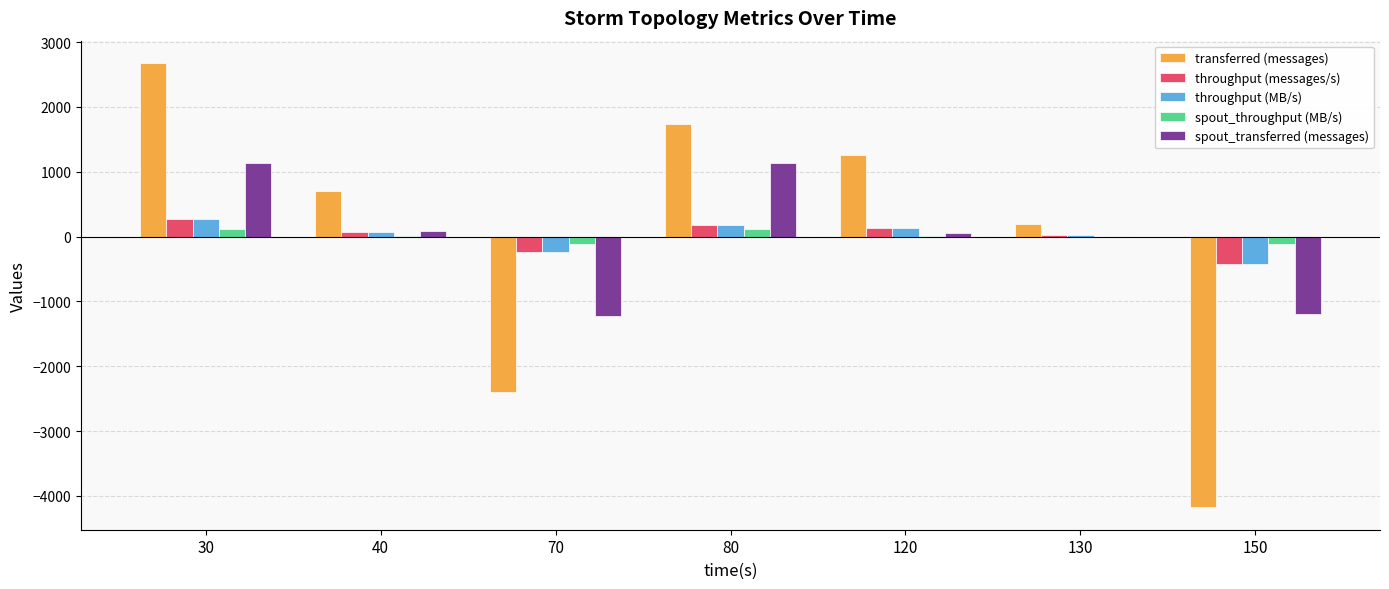

At which category is the sum across all series the highest?

30